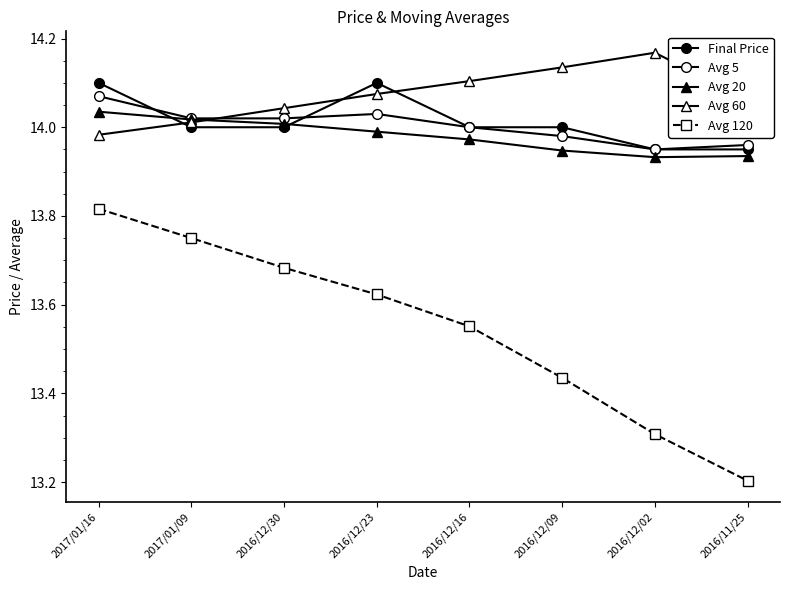

How many values in the Avg 60 series are below 14?

1